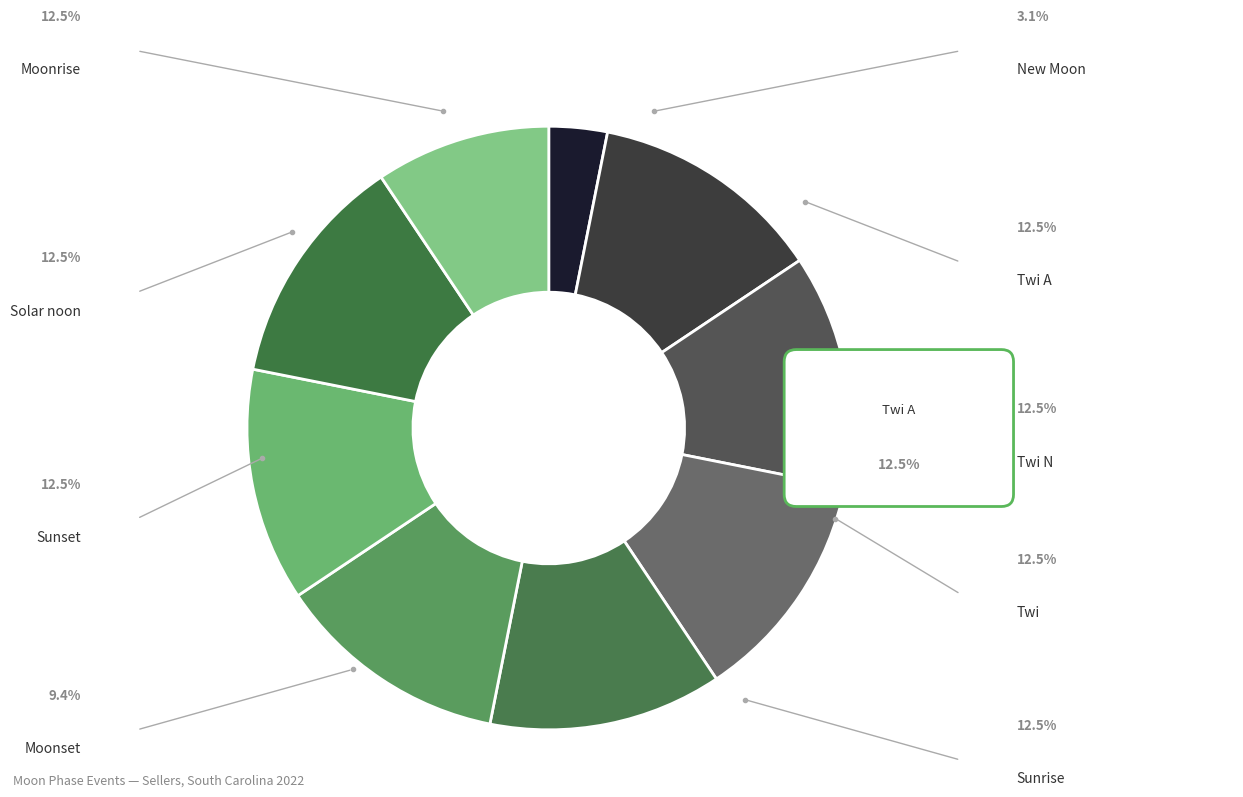

Which category accounts for the majority?

New Moon